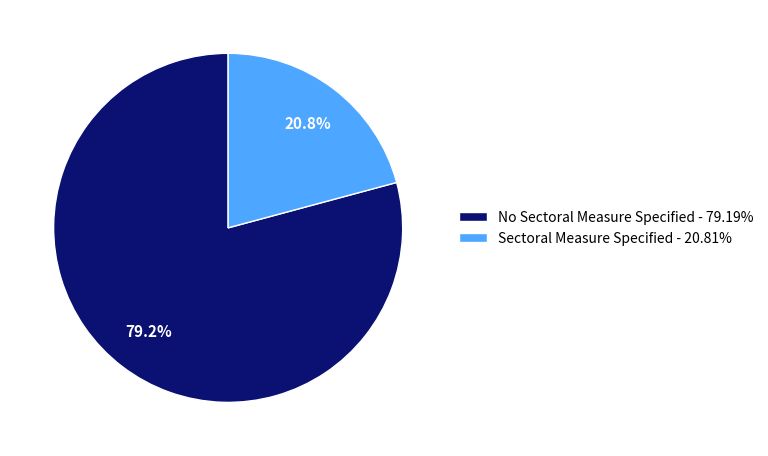

Is there any slice that represents more than half of the pie?

Yes